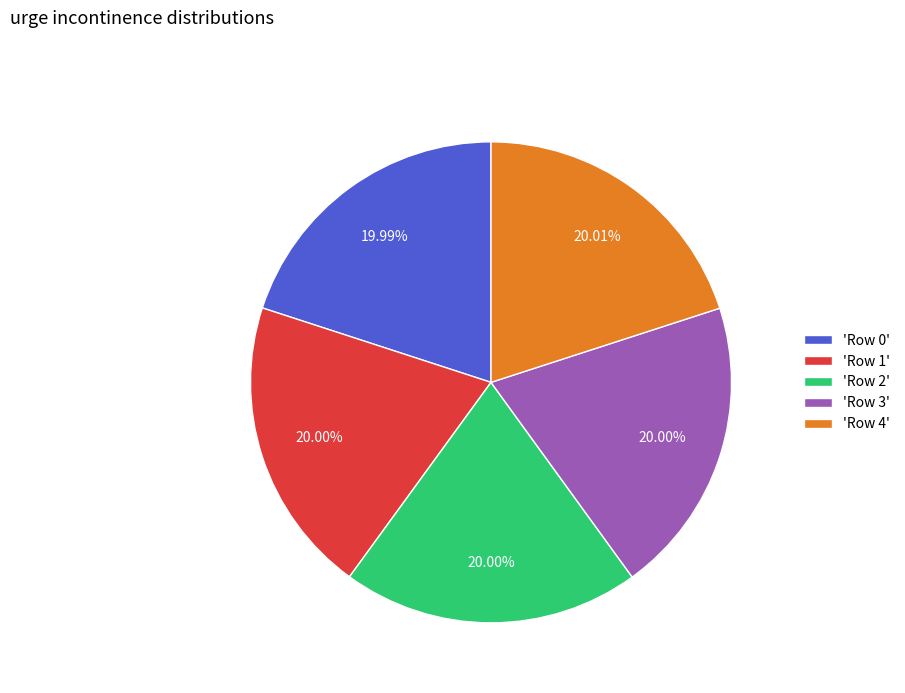

Is the sum of 'Row 3' and 'Row 2' greater than half?

No